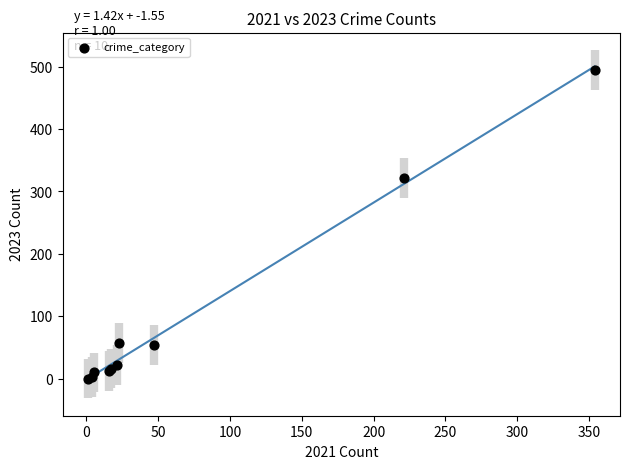

What Y value in the scatter plot is closest to 247?

322